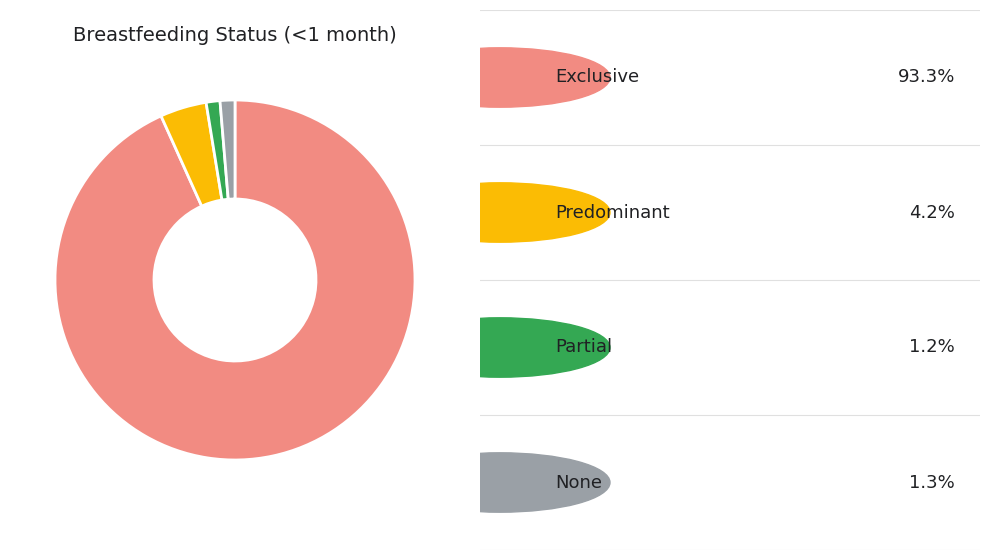

Is there a majority slice in this chart?

Yes